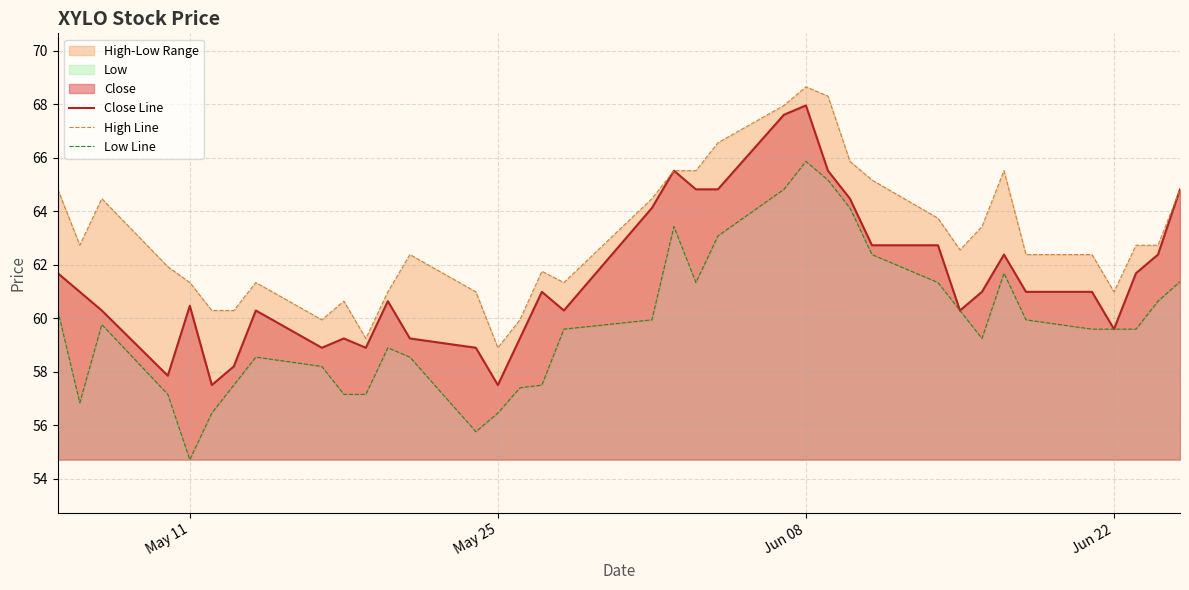

The value of Close Line at May 11 is 84.7. True or false?

False